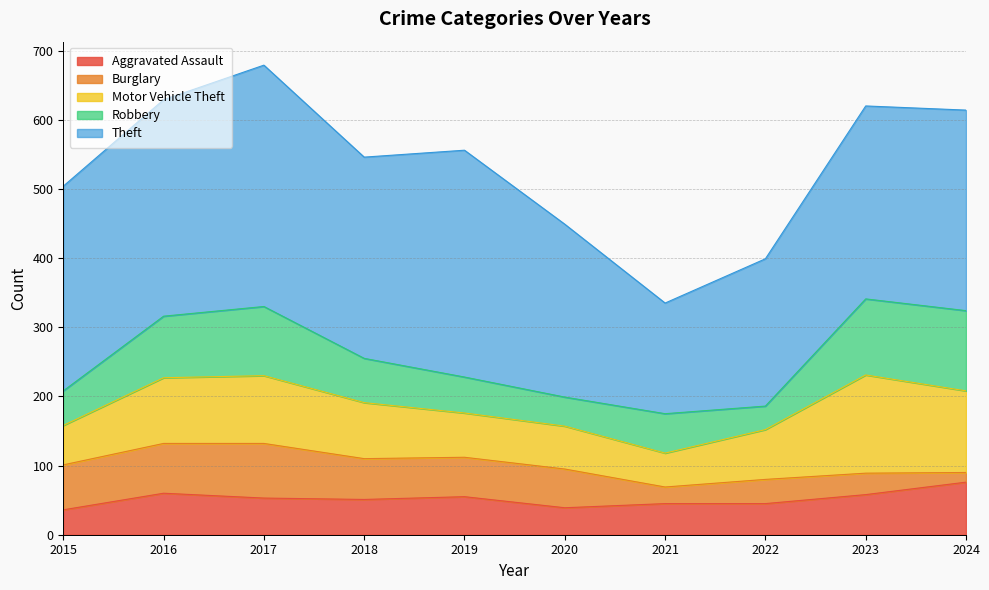

Is the value of Burglary at 2018 greater than the value of Theft at 2017?

No